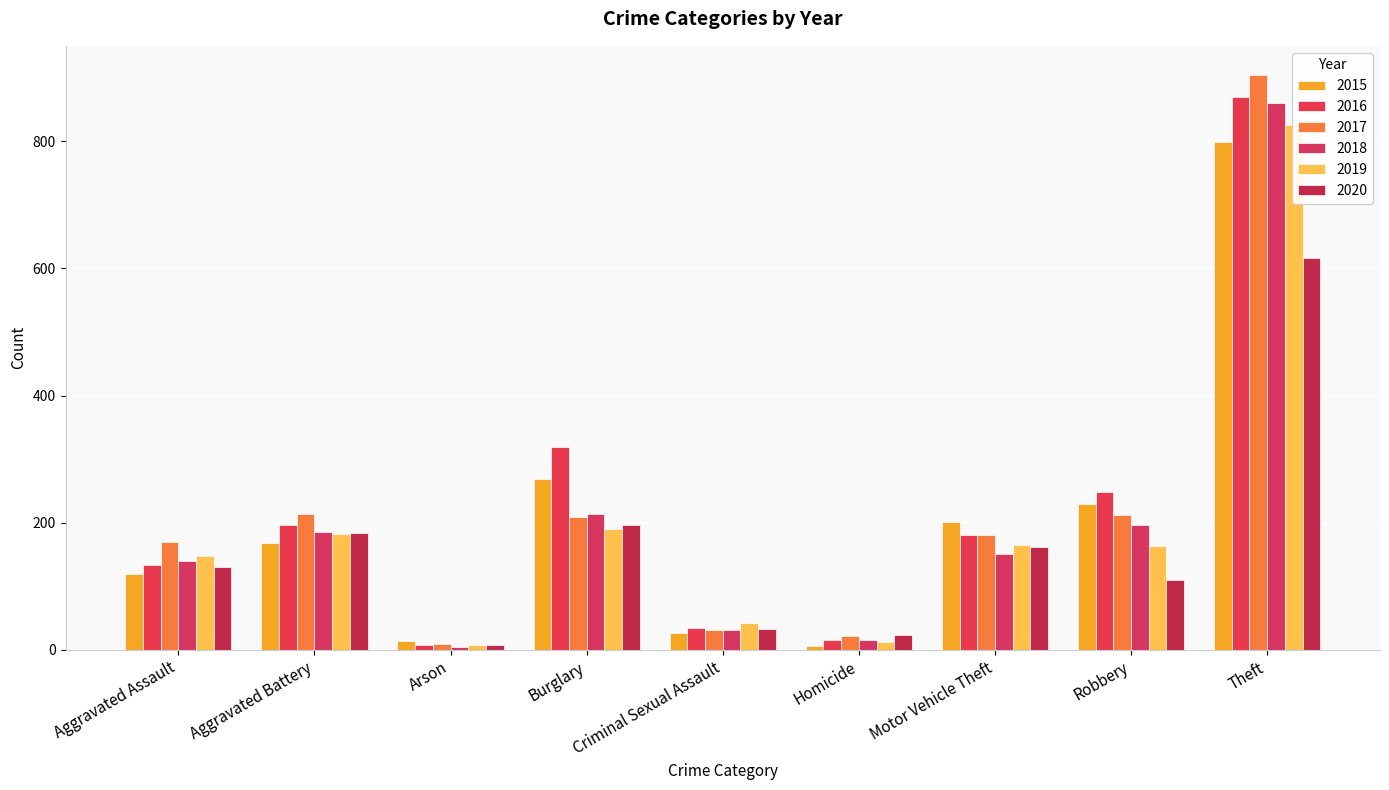

At which category does the chart reach its peak across all series?

Theft